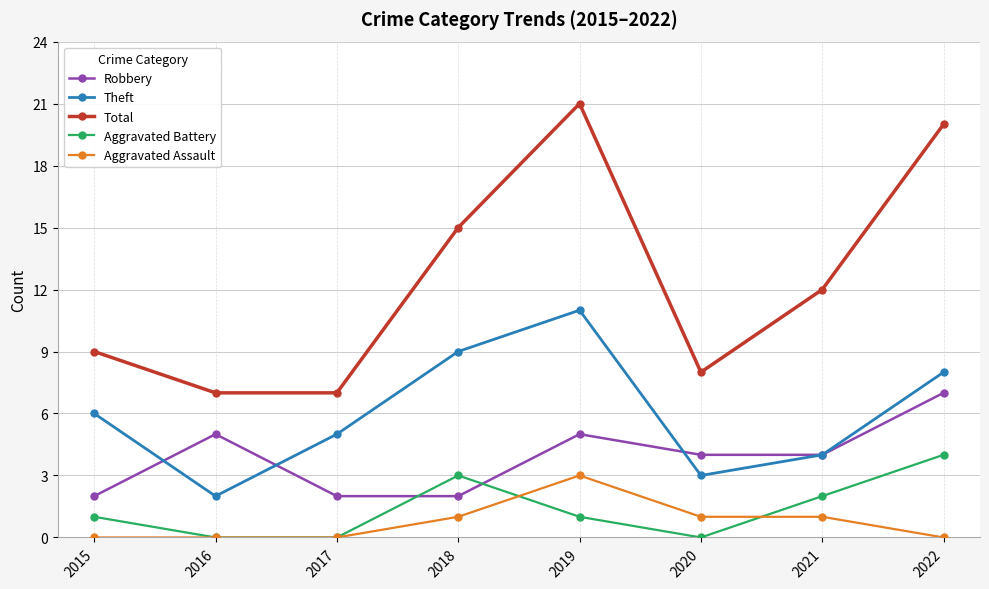

At which category is the sum across all series the highest?

2019